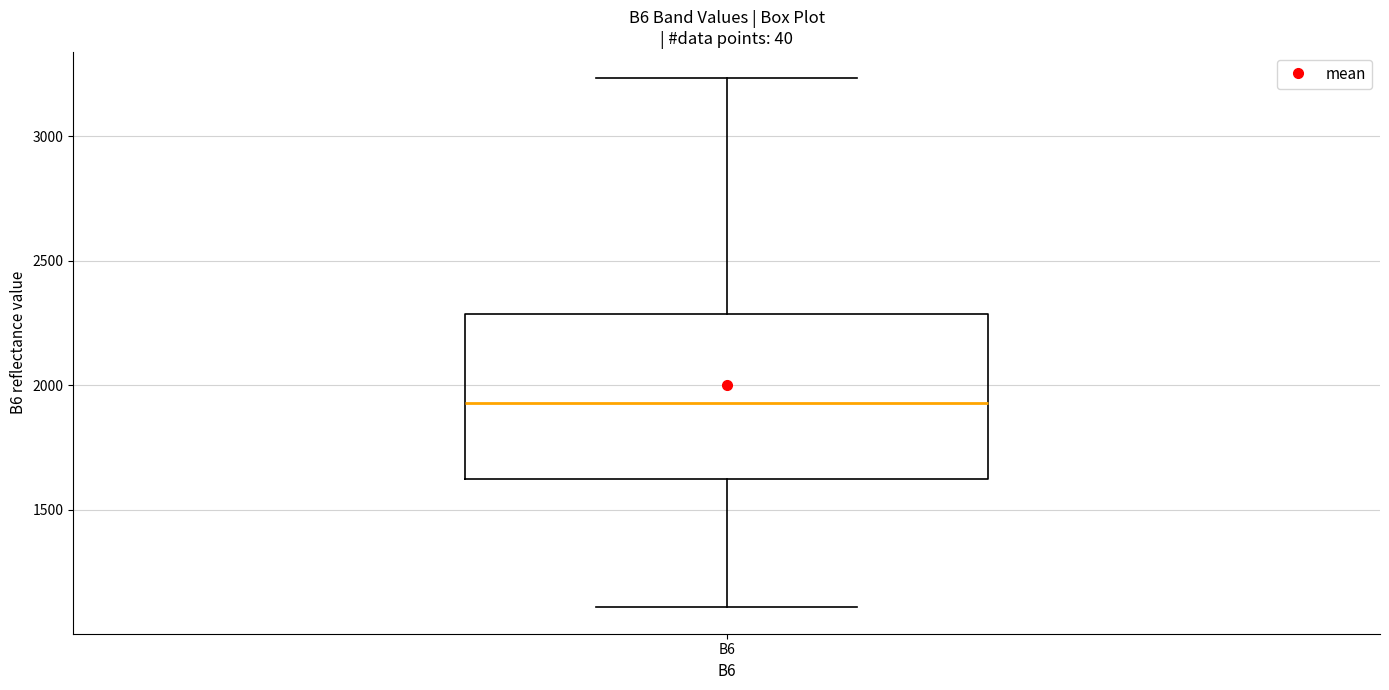

Transcribe this box plot: give where the median line is, the range the box spans, and where the two whiskers end, as read against the y-axis. The values are not printed on the chart, so give them approximately, as read against the axis.

median 1950, box 1600 to 2300, whiskers 1100 to 3250